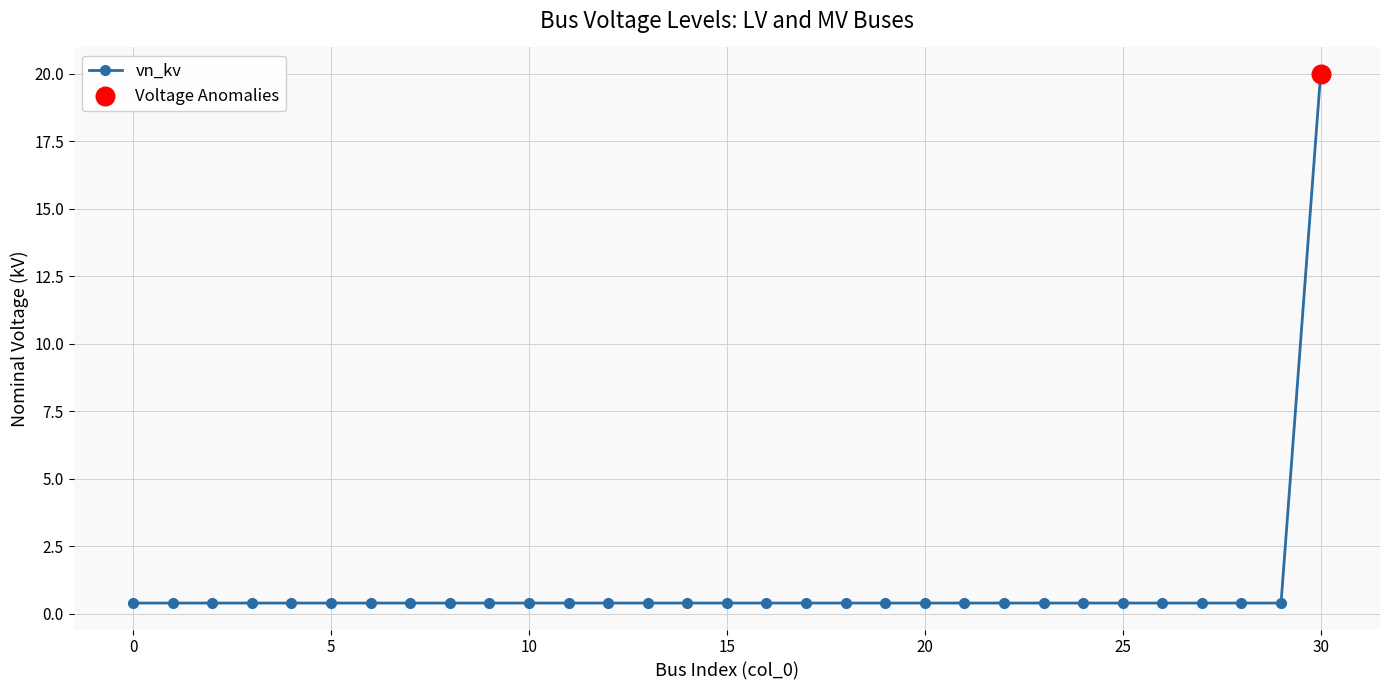

What is the average value?

1.0